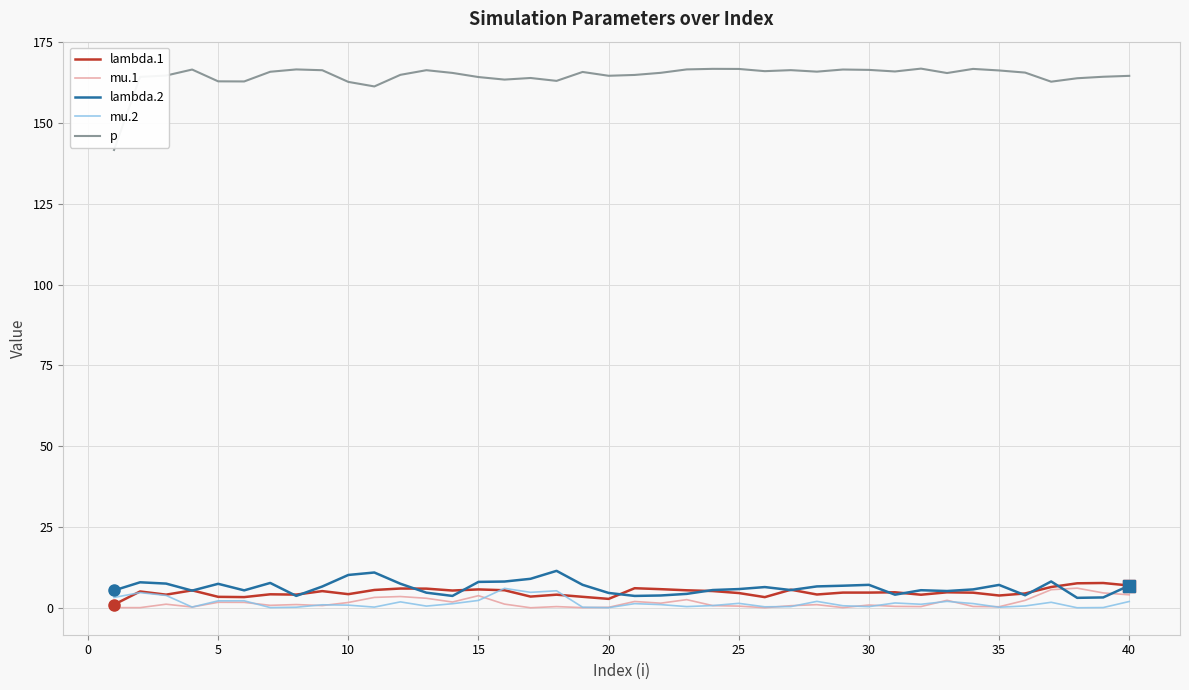

Which series has the largest total across all categories?

p